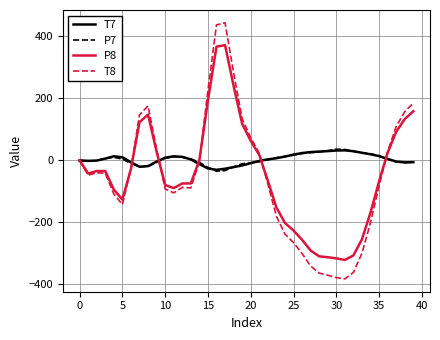

Which series has the widest spread of values?

T8